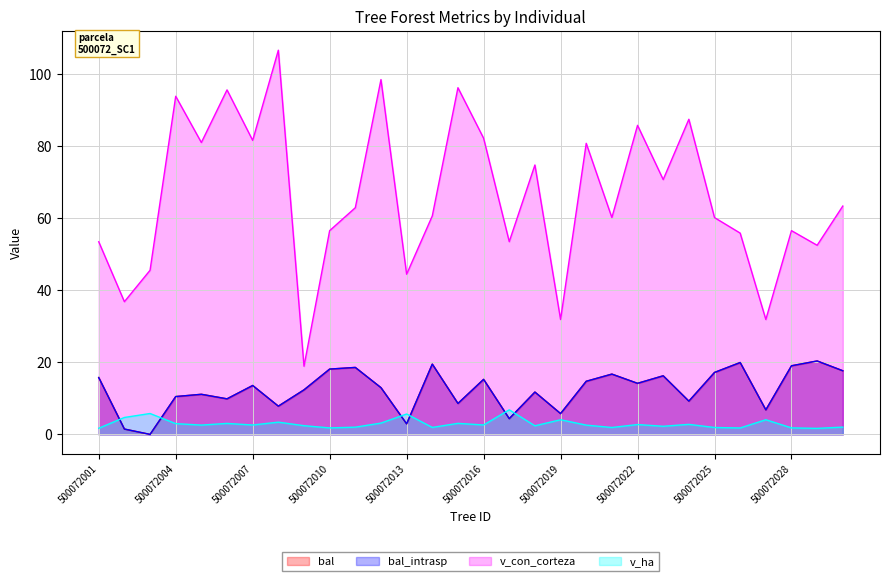

At 500072019, list the series in order from smallest to largest.

v_ha, bal, bal_intrasp, v_con_corteza